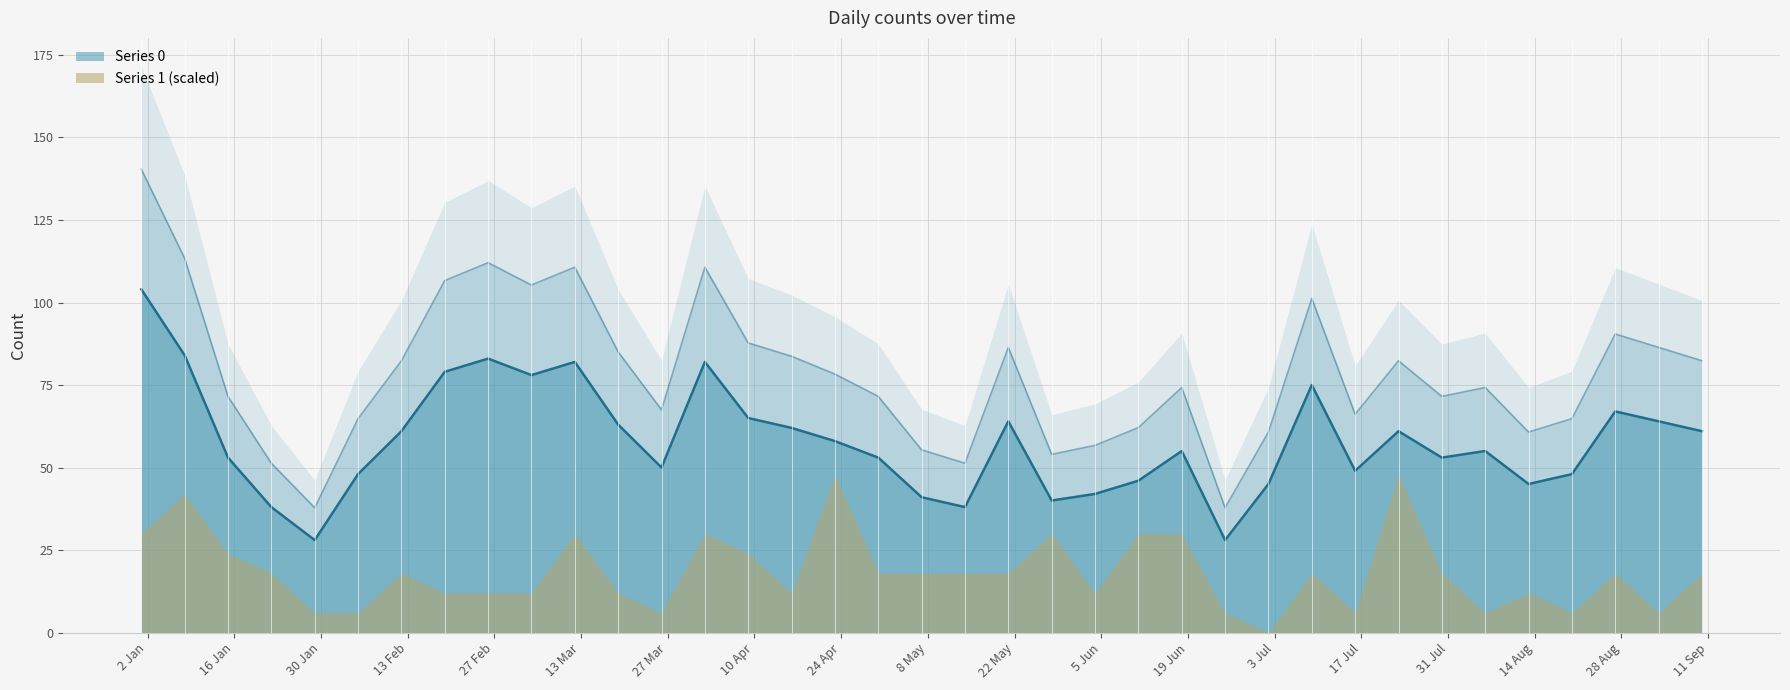

How many categories are shown in the chart?

37